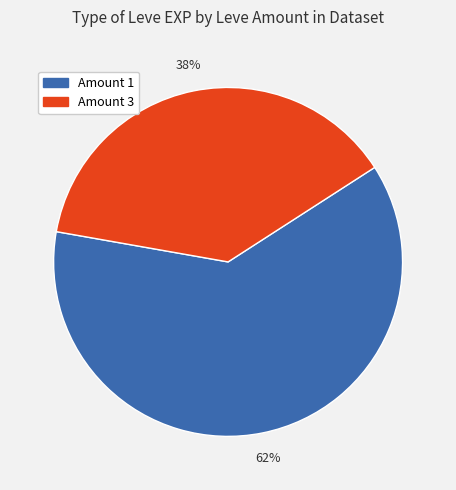

To the nearest percent, what is the difference between the largest and smallest slice percentages?

24%